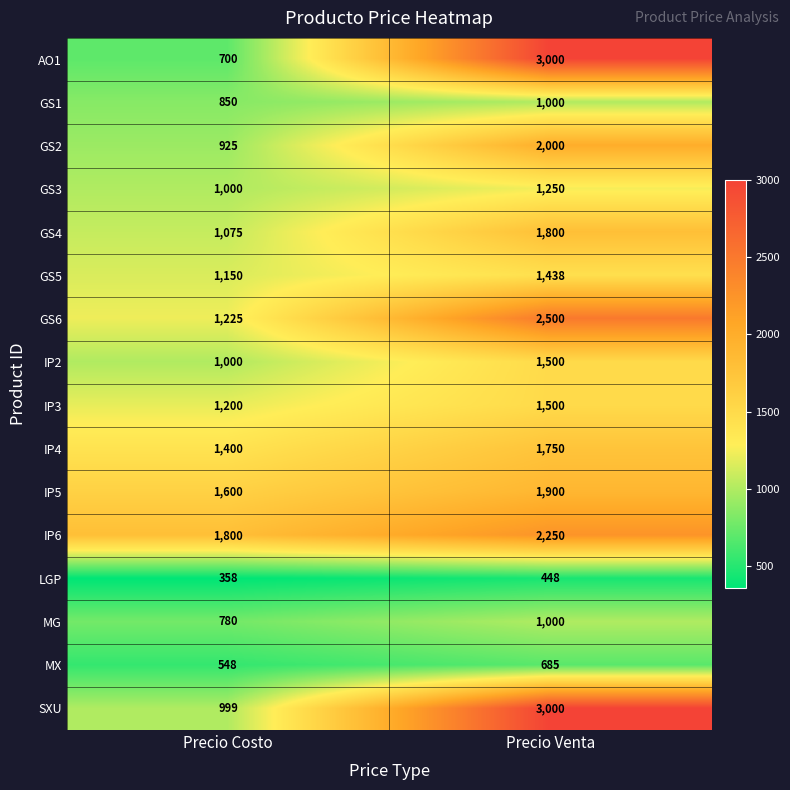

What is the difference between the AO1 values at Precio Costo and Precio Venta?

2300